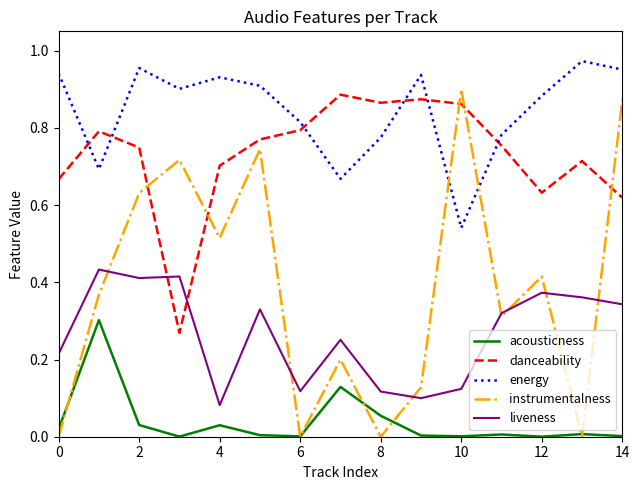

Is this an area chart (filled region under the line)?

No